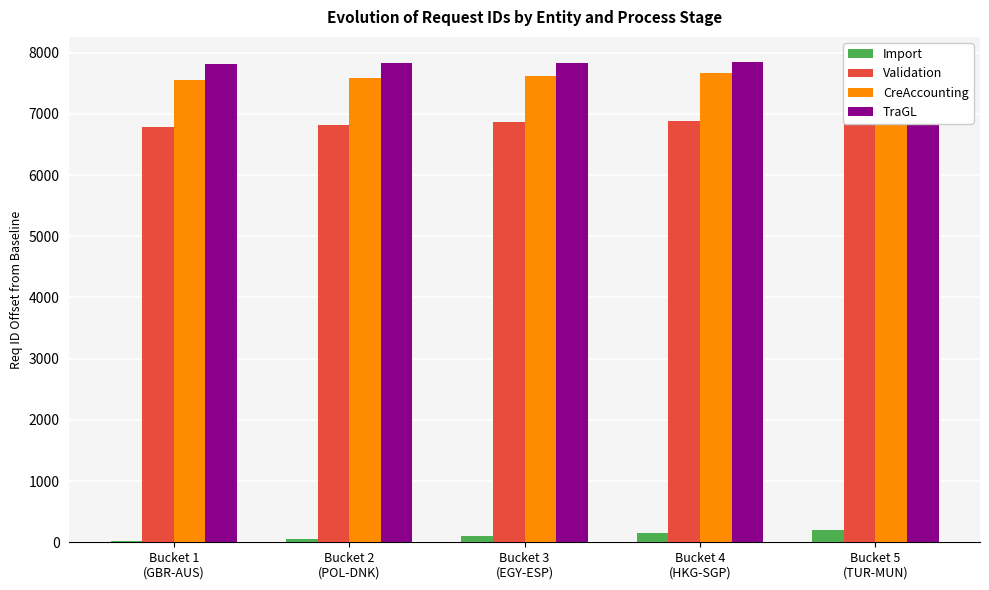

Count the number of data series in this chart.

4